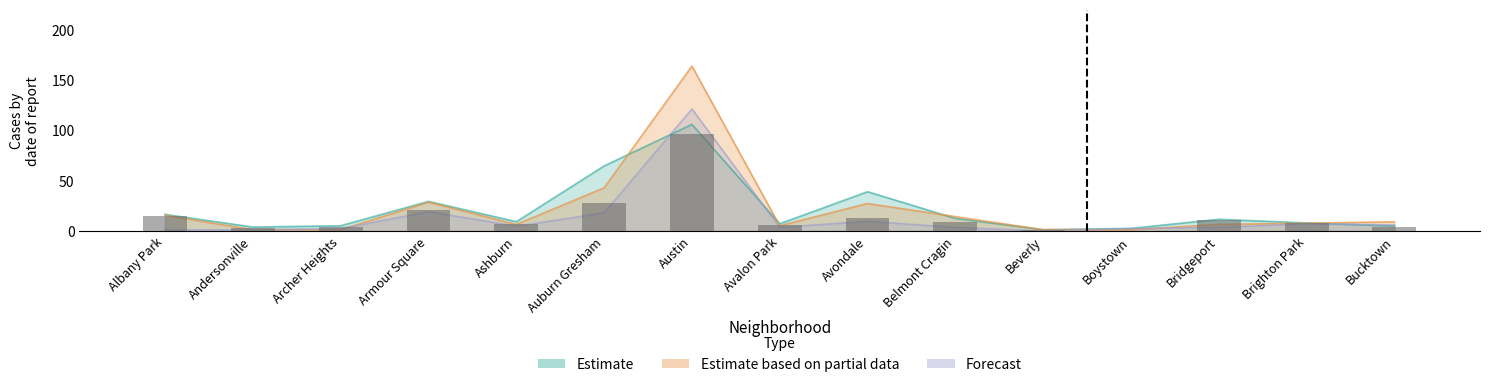

Is it true that the value at Boystown is 0?

True